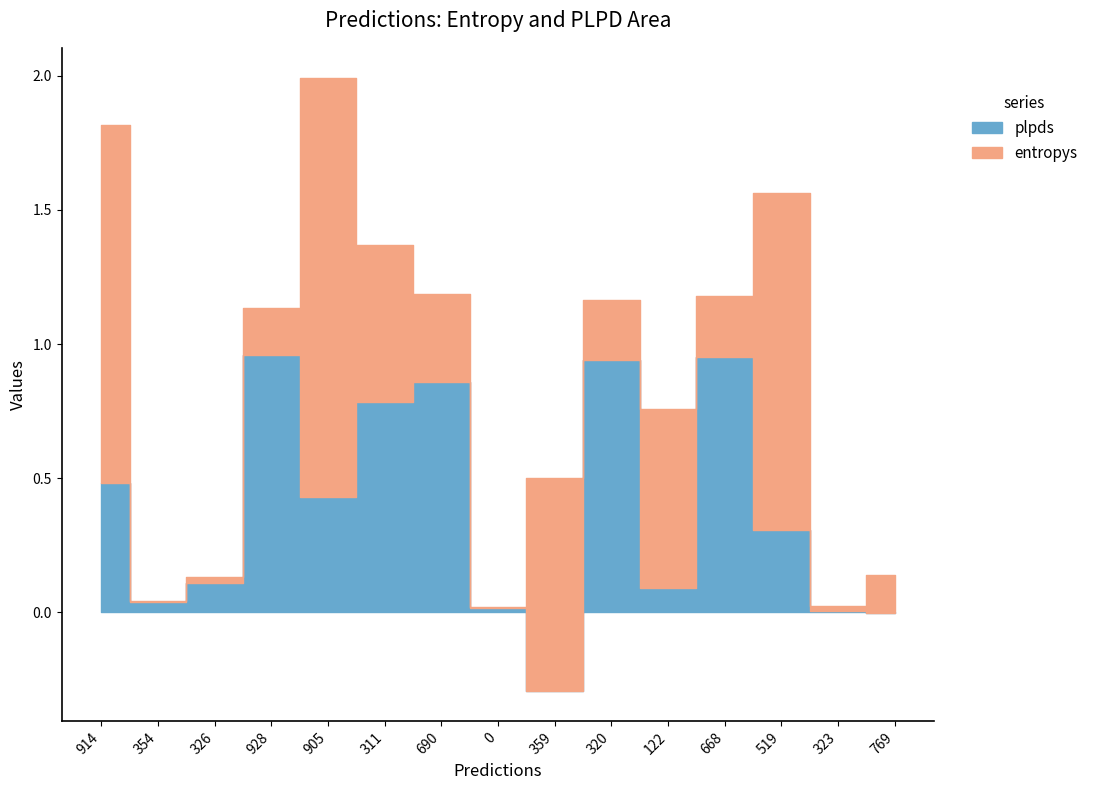

Reading left to right, what are all the values shown in this chart?

entropys: 1.3	0.0	0.0	0.2	1.6	0.6	0.3	0.0	0.8	0.2	0.7	0.2	1.3	0.0	0.1
plpds: 0.5	0.0	0.1	1.0	0.4	0.8	0.9	0.0	-0.3	0.9	0.1	1.0	0.3	0.0	-0.0